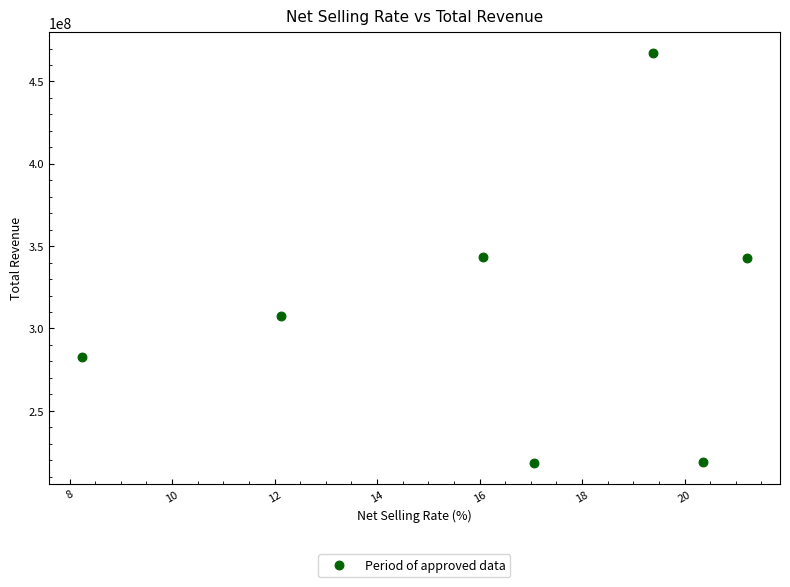

What is the range of X values (max minus min)?

13.0